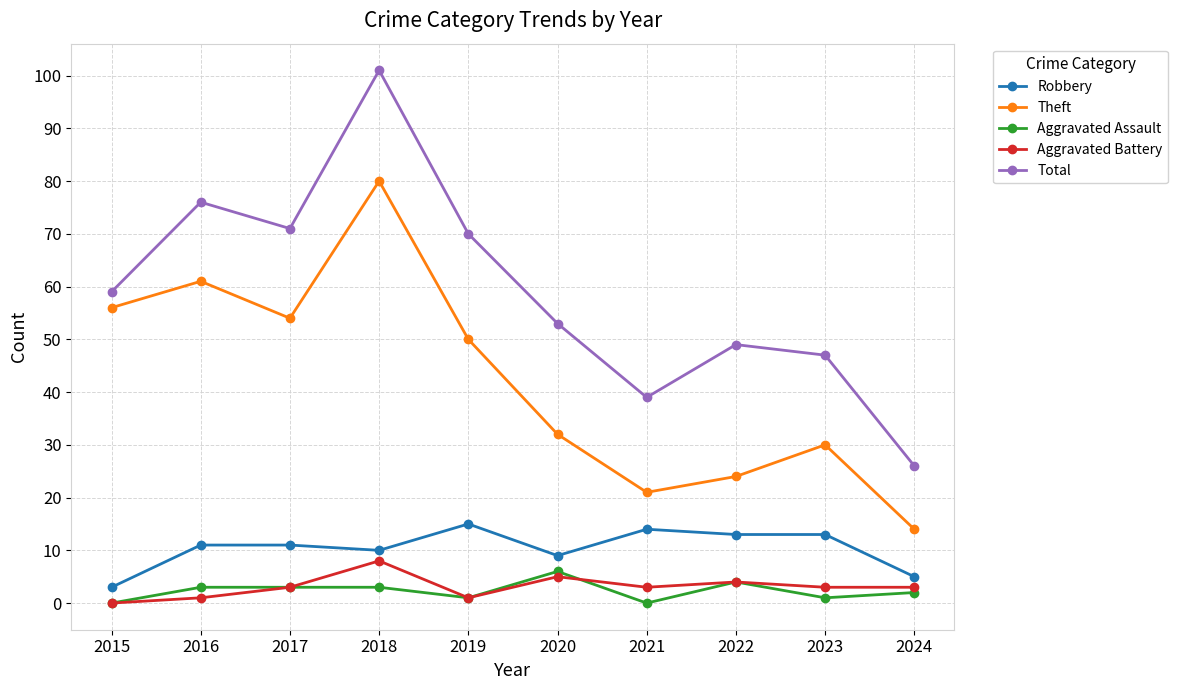

What is the difference between the second highest and minimum values in the Aggravated Battery series?

5